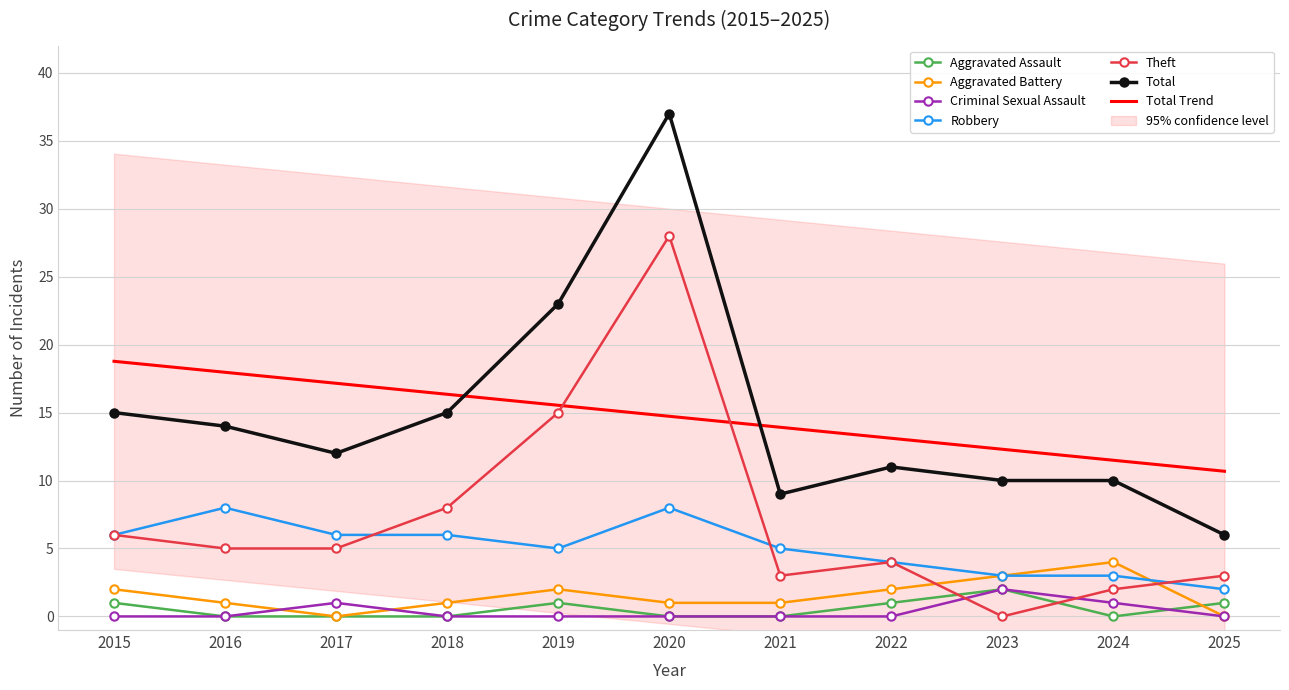

What is the difference between the maximum and second lowest values in the Aggravated Assault series?

2.0